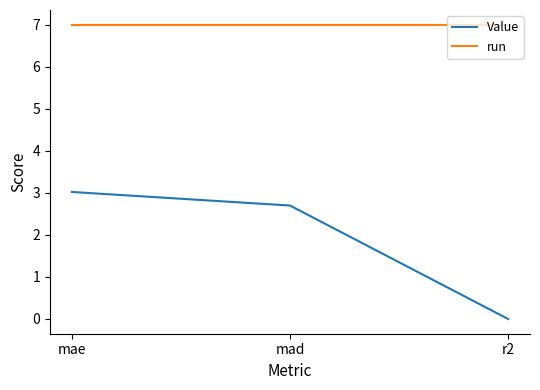

What is the approximate value of run at mad?

7.0